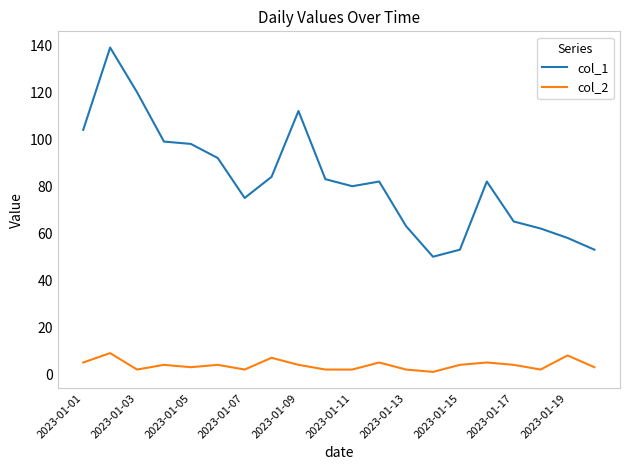

Which series has the largest total across all categories?

col_1